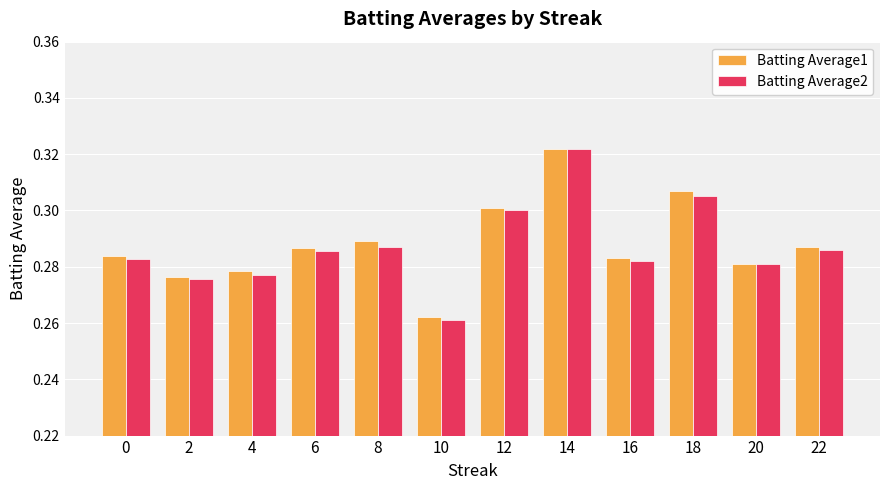

True or false: Batting Average1 has a value of 0.3 at 6.

True